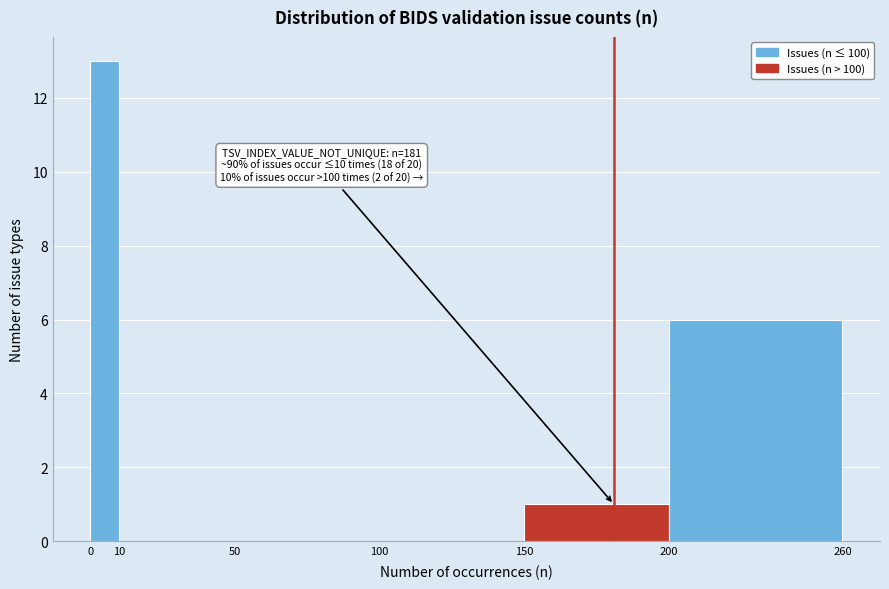

Over which range of the x-axis is the bar tallest?

0 to 10